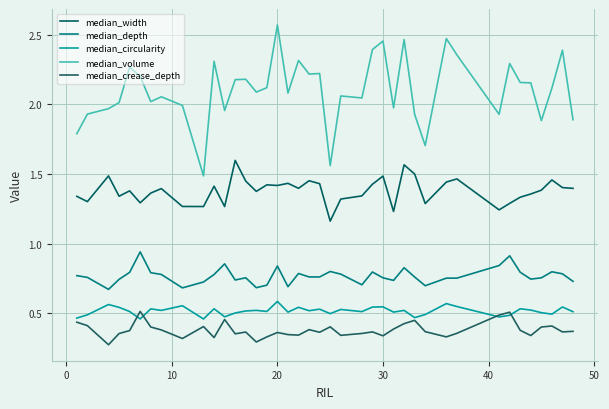

Which series has the widest spread of values?

median_volume